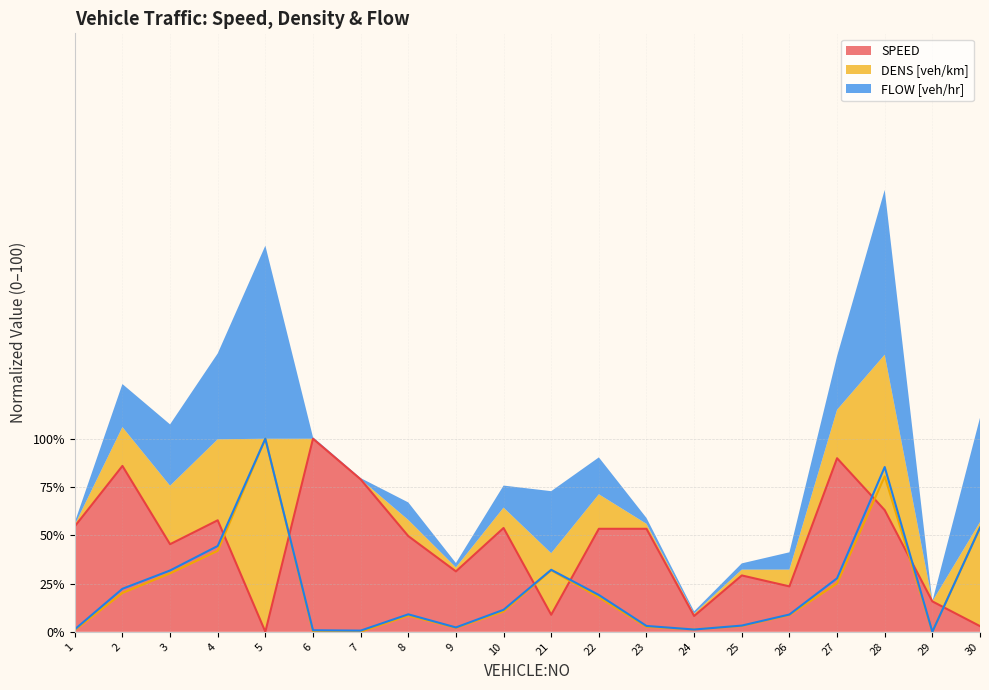

True or false: SPEED and FLOW [veh/hr] intersect in this chart.

True